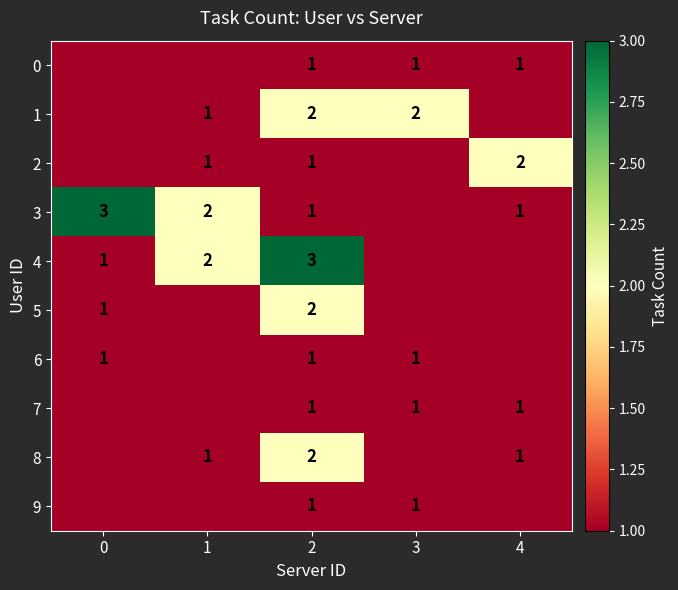

The value of 4 at 1 is 1. True or false?

False